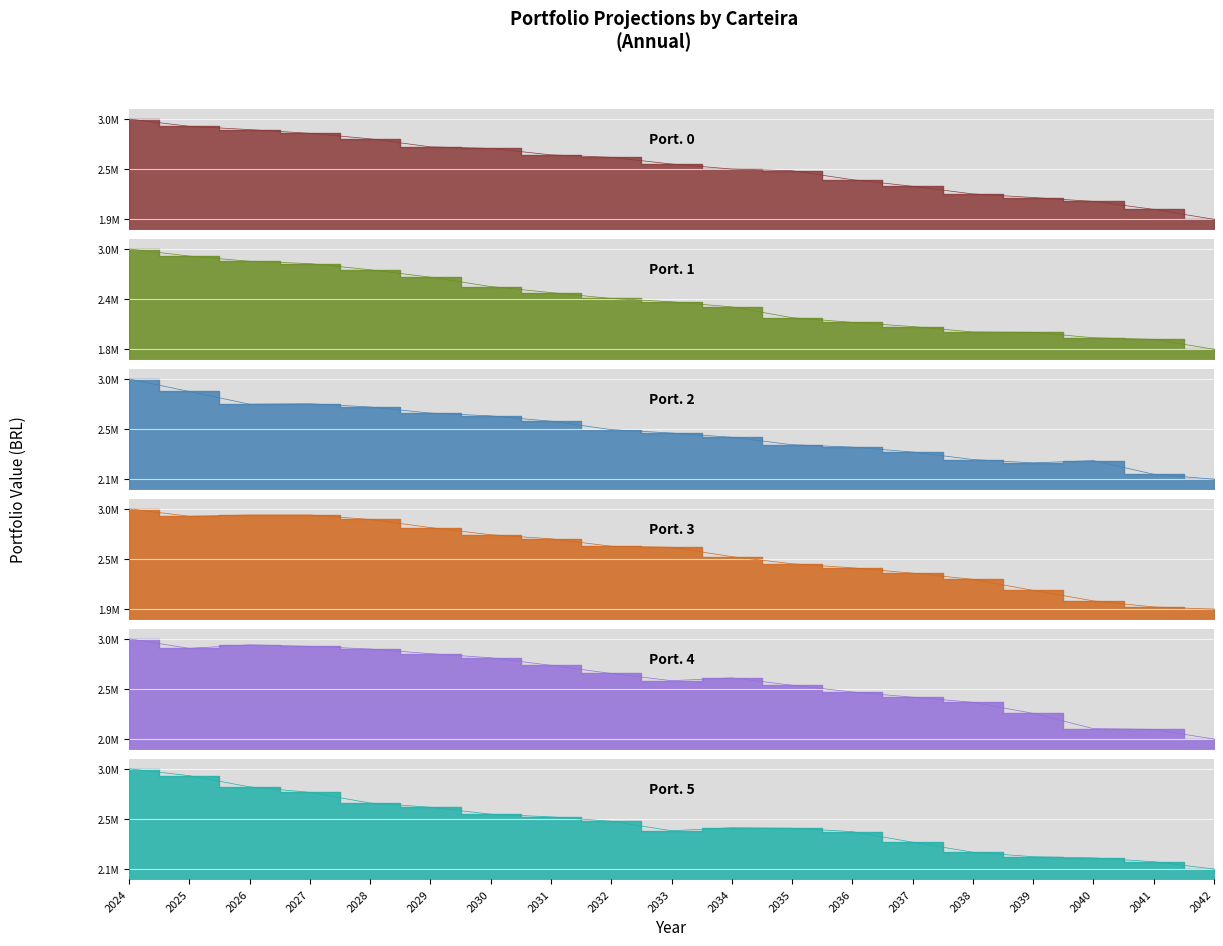

What is the value of the Carteira - 3 point at the 16th from the left?

2110102.8